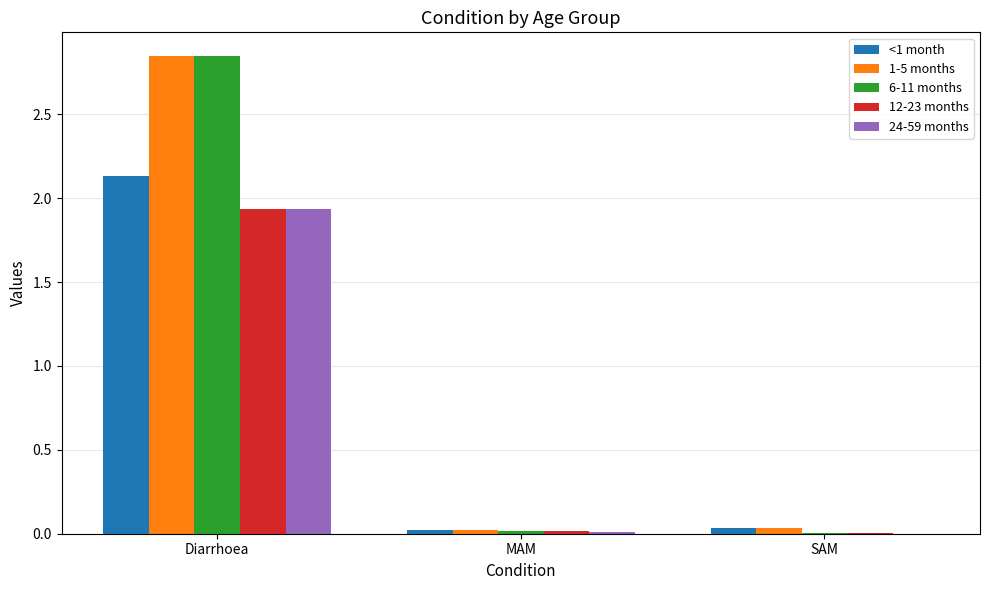

How many groups of bars are there?

3